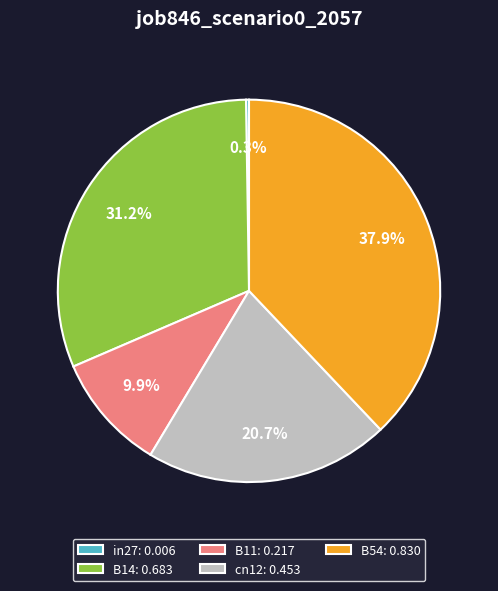

To the nearest percent, what percentage of the pie is cn12?

21%